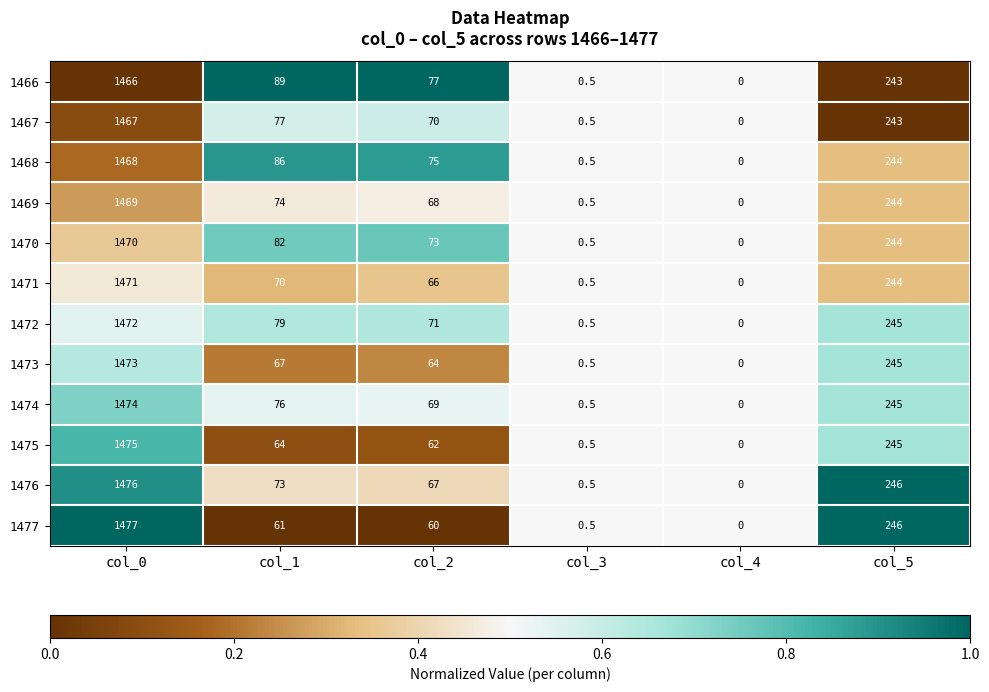

At which label does 1468 reach its peak?

col_0